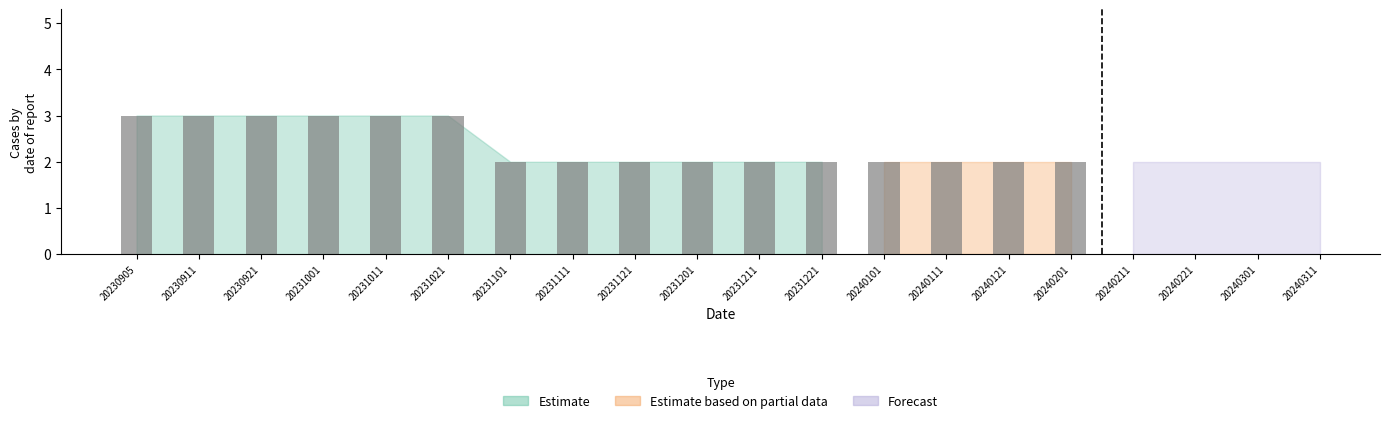

What is the difference between the highest and lowest values at 20231101?

2